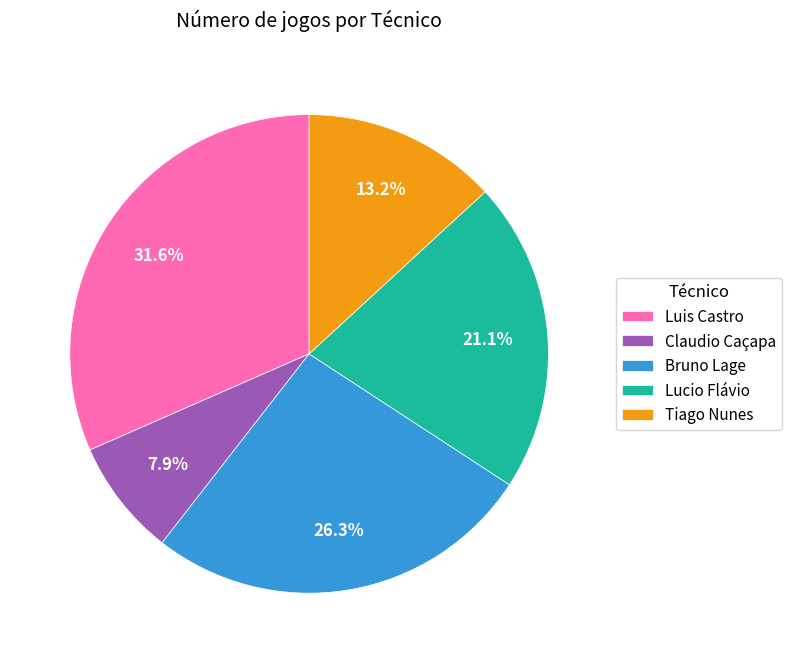

Approximately how many times larger is the value at Bruno Lage compared to Tiago Nunes?

2.0